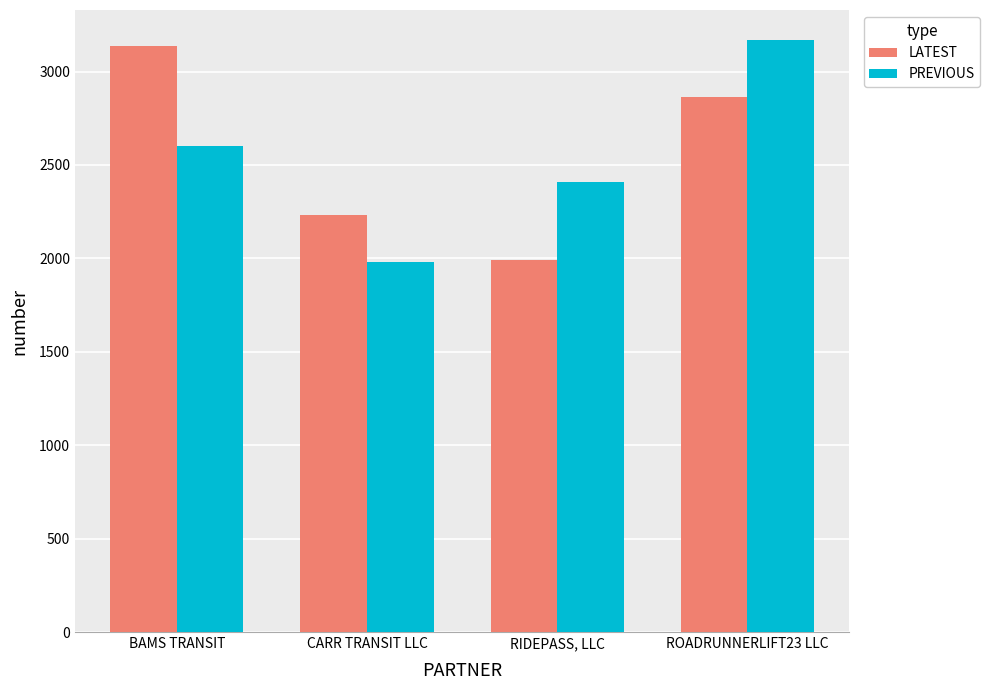

At which label does PREVIOUS reach its peak?

ROADRUNNERLIFT23 LLC